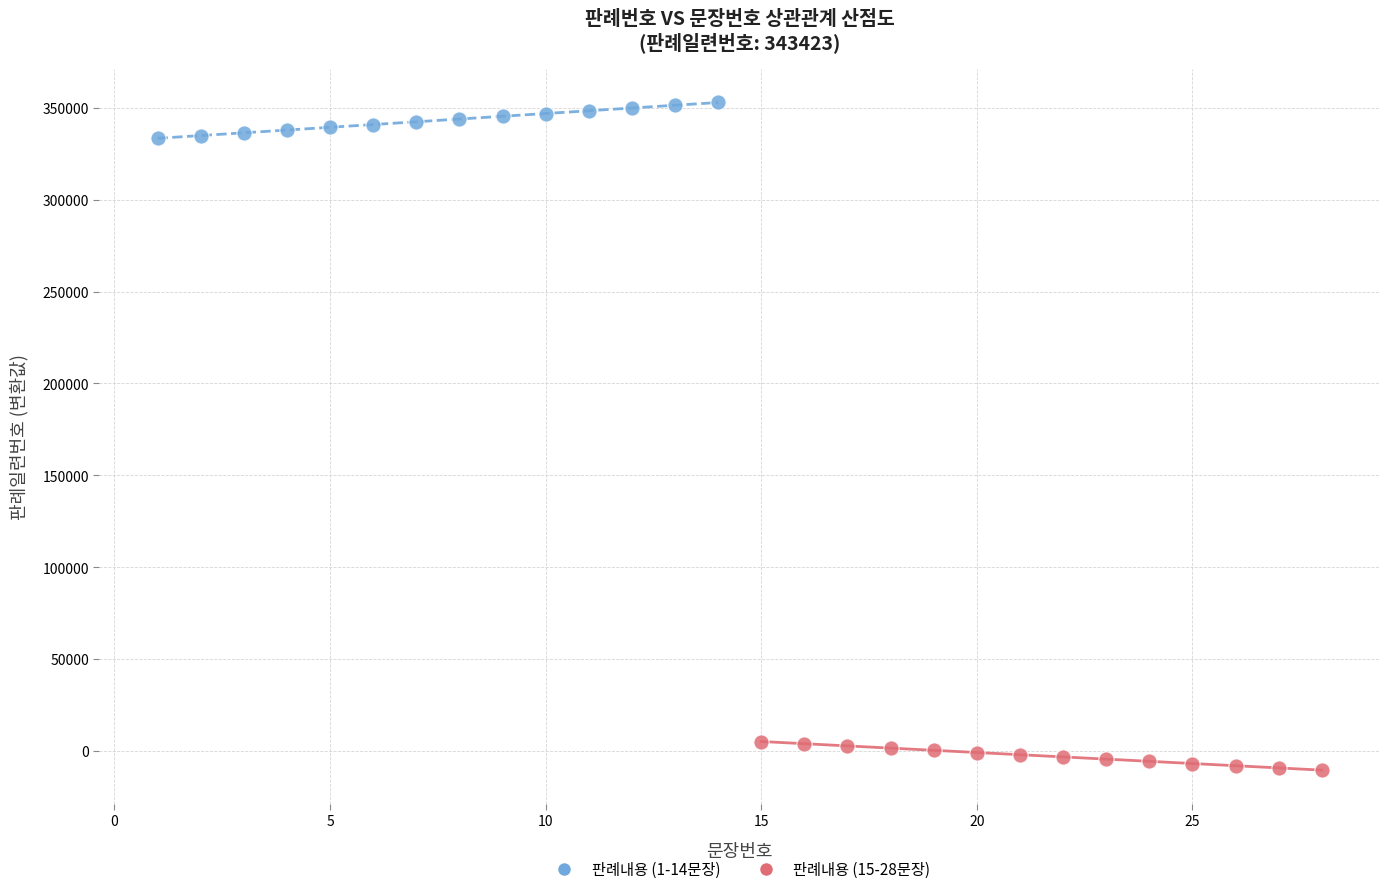

Which series reaches the minimum Y coordinate?

판례내용 (15-28문장)